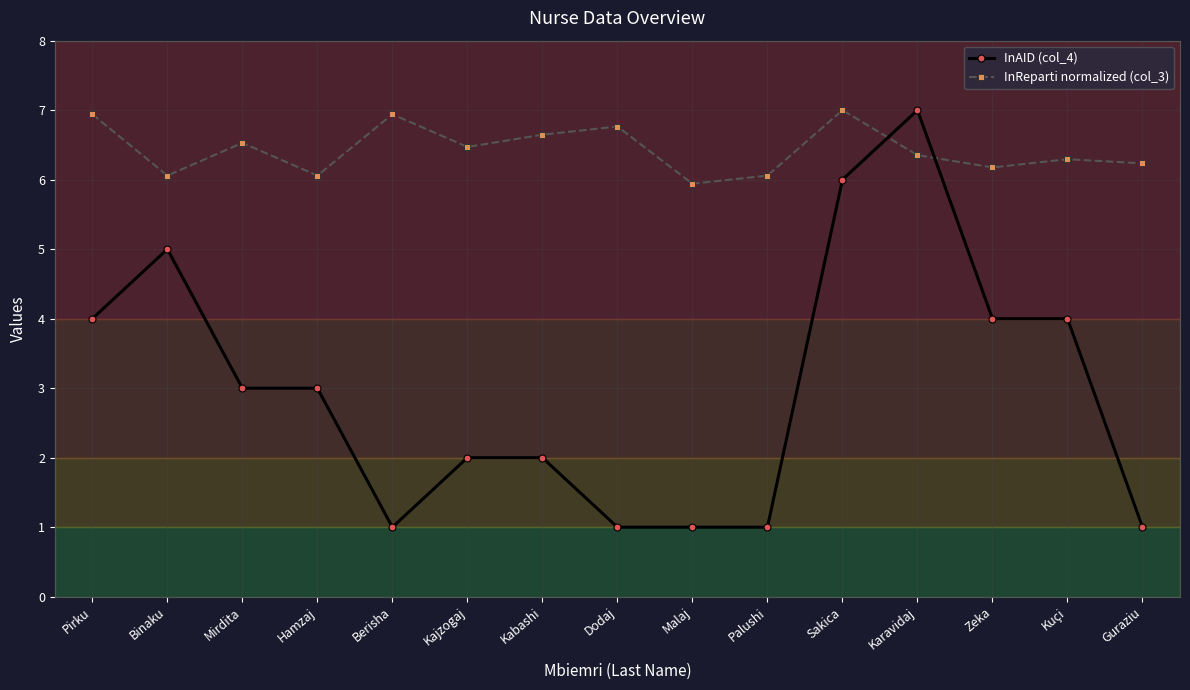

Where do InAID (col_4) and InReparti normalized (col_3) first cross each other?

Sakica and Karavidaj